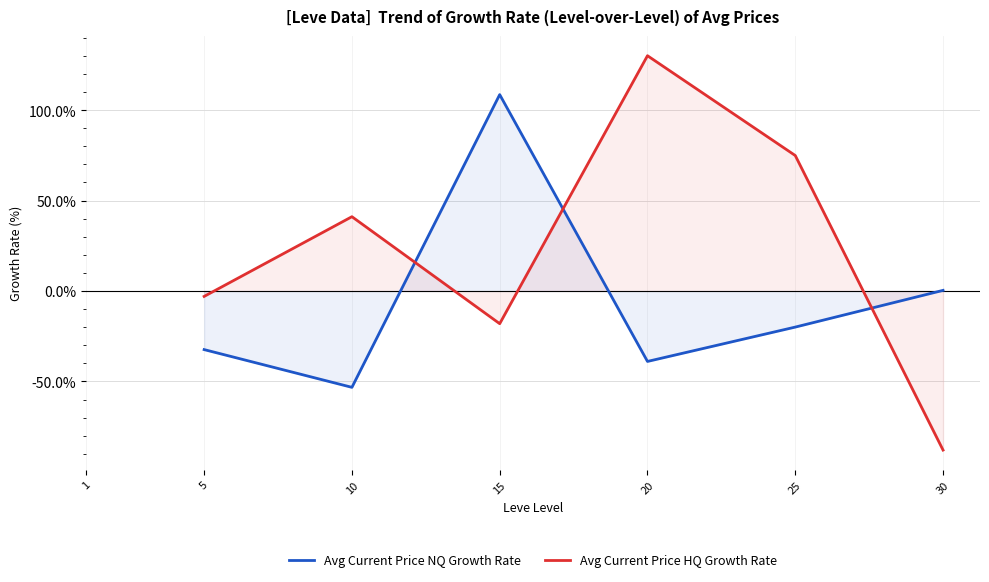

List the series in order of their peak value, lowest first.

Avg Current Price NQ Growth Rate, Avg Current Price HQ Growth Rate